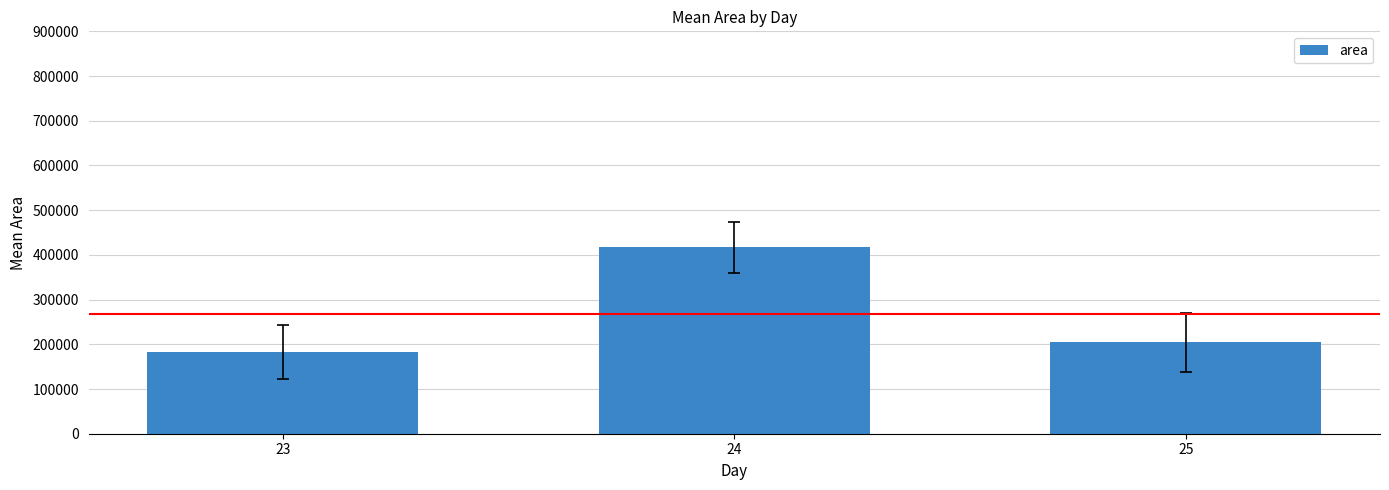

Rank the categories by value from highest to lowest.

24, 25, 23